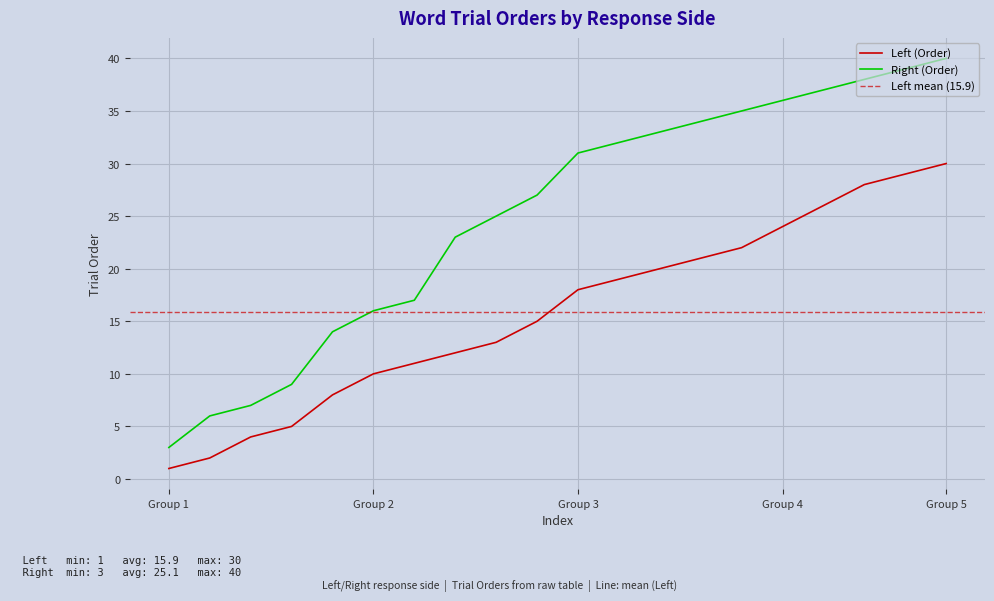

At which label does Right (Order) reach its peak?

Group 5